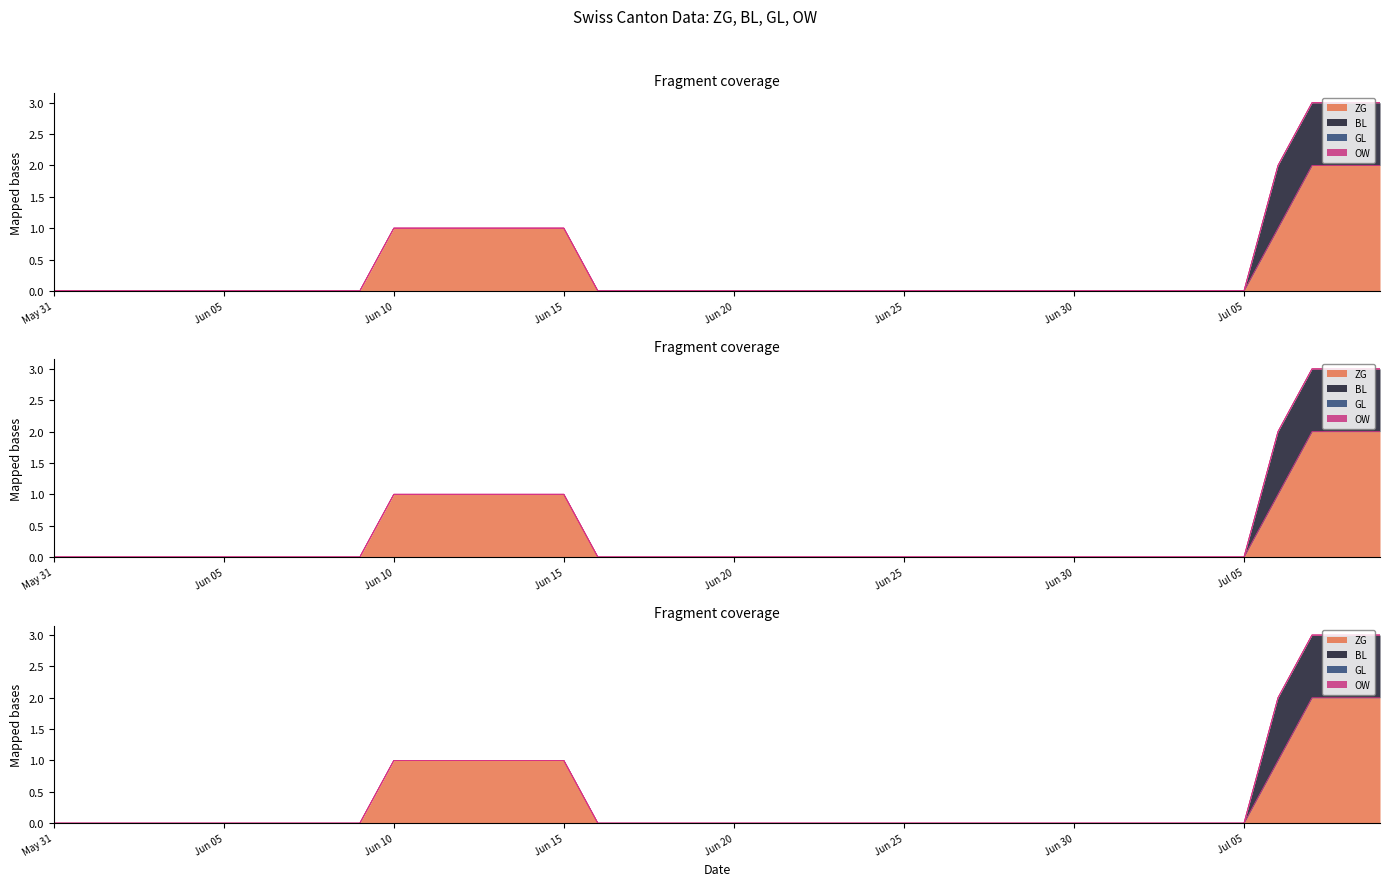

What is the label of the 39th point from the left?

2020-07-08